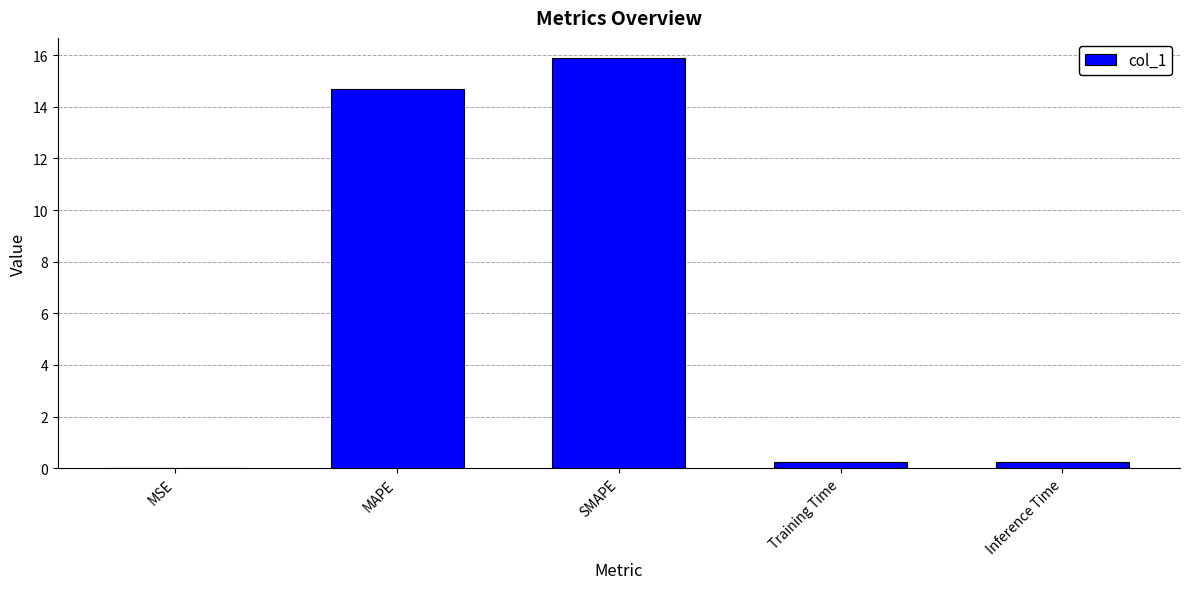

What is the approximate value at SMAPE?

15.9